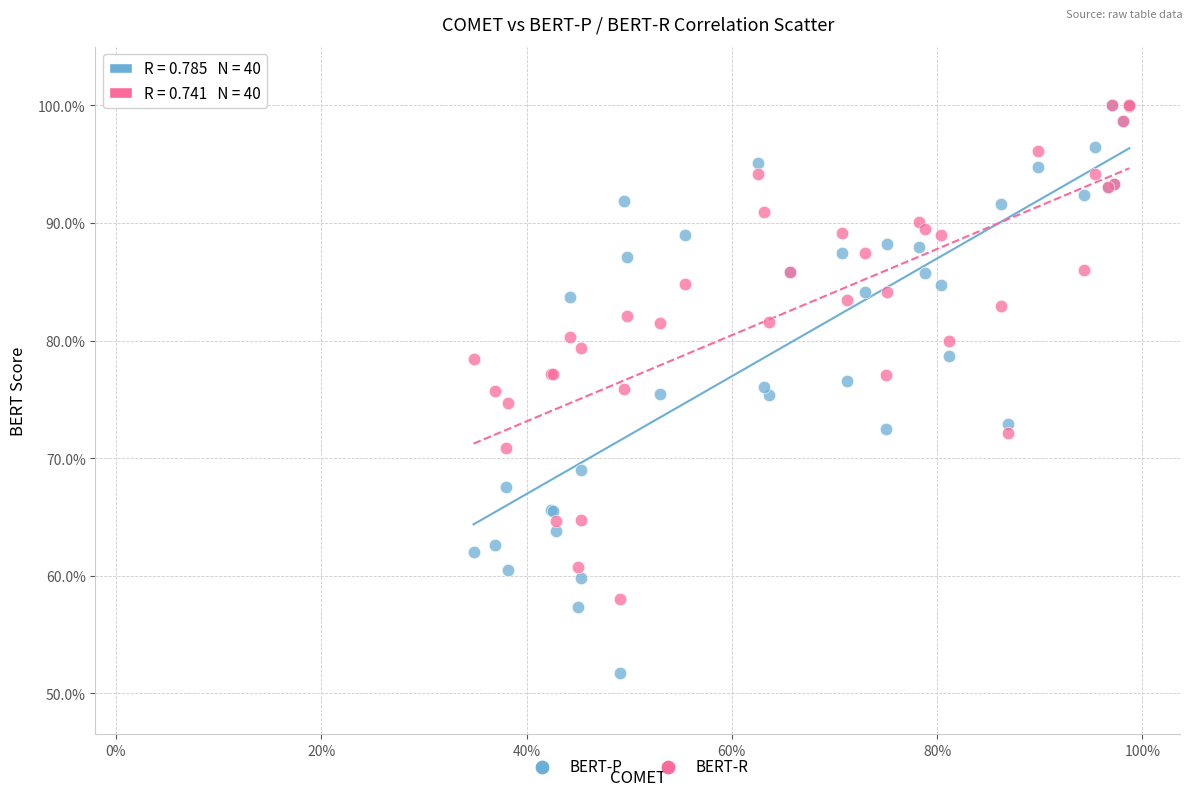

What are all the series names shown in the legend?

BERT-P, BERT-R